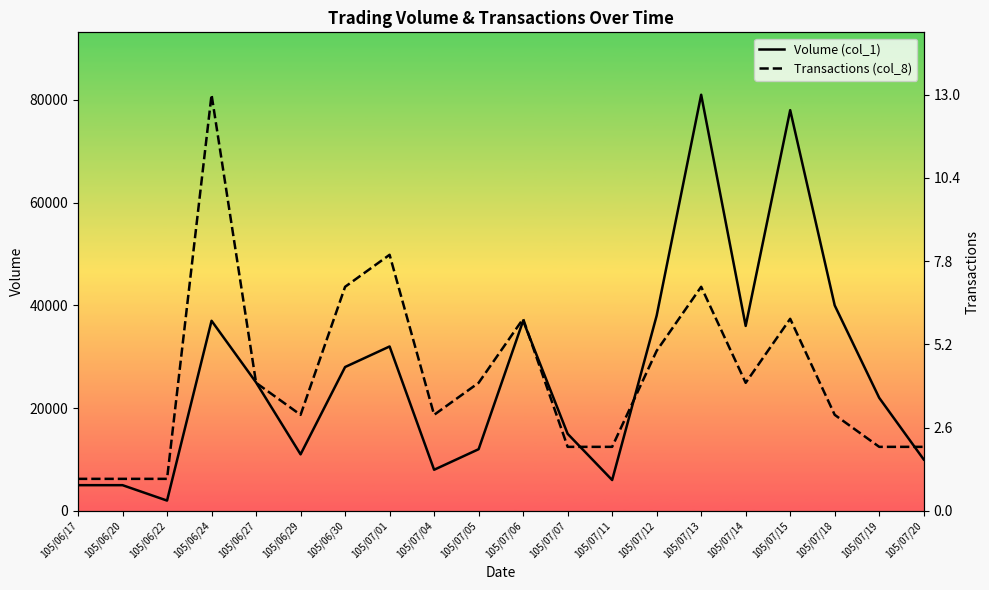

Which series has the largest total across all categories?

Volume (col_1)